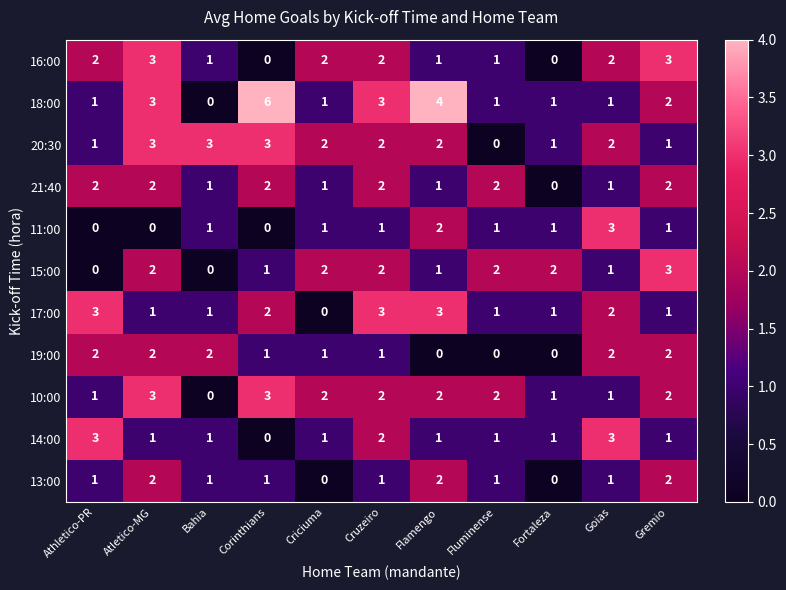

At which label does 10:00 first exceed 2?

Atletico-MG